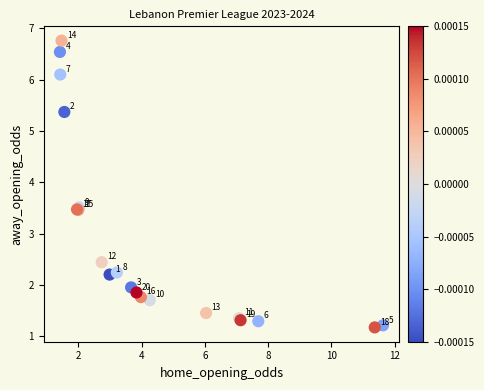

What Y value in the scatter plot is closest to 3?

3.5